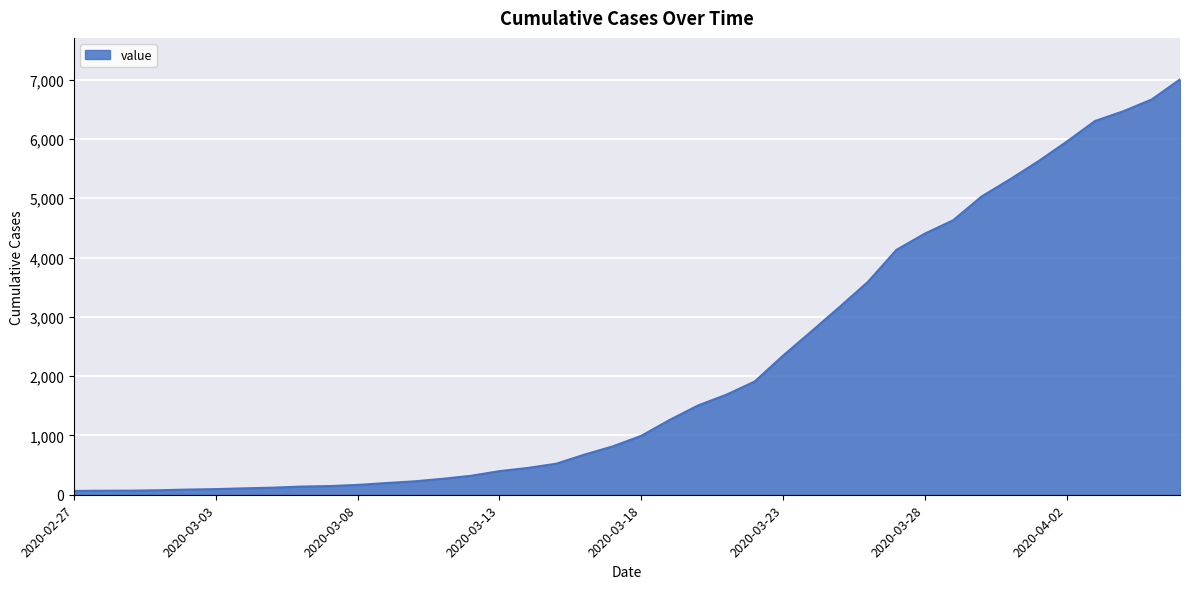

How many series are shown in this chart?

1